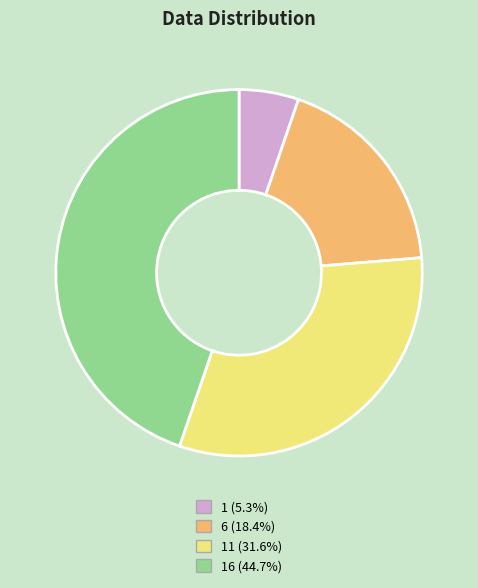

Does 6 (18.4%) account for over 50% of the chart?

No